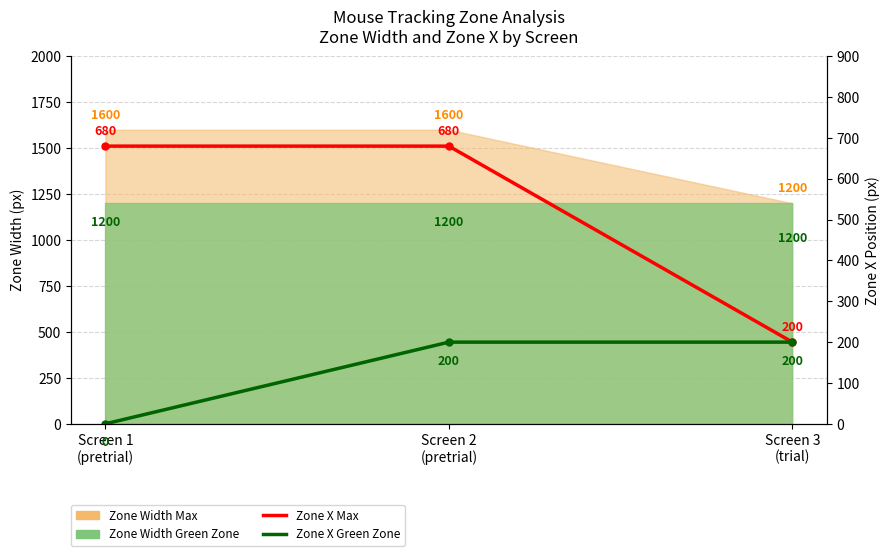

The Zone X Green Zone series shows 200 at Screen 3
(trial). True or false?

True